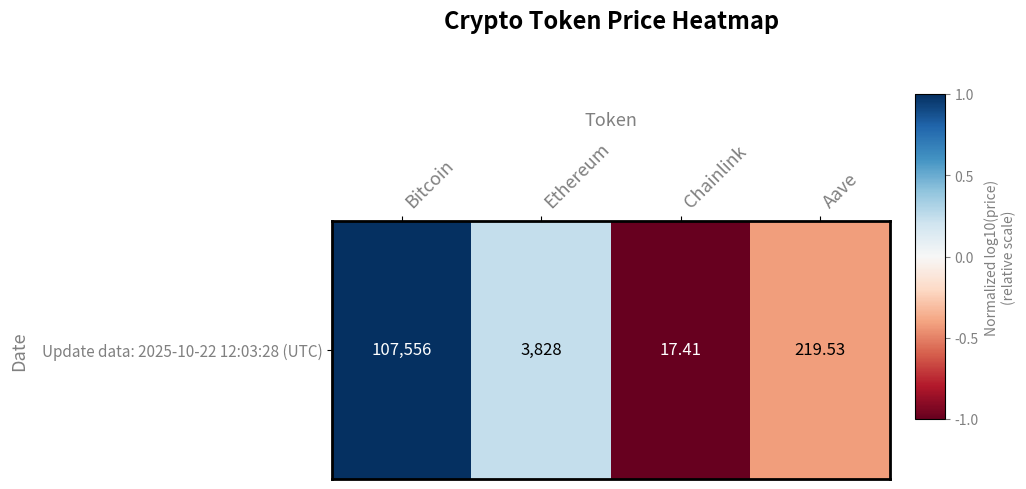

Rank the categories by value from highest to lowest.

Bitcoin, Ethereum, Aave, Chainlink